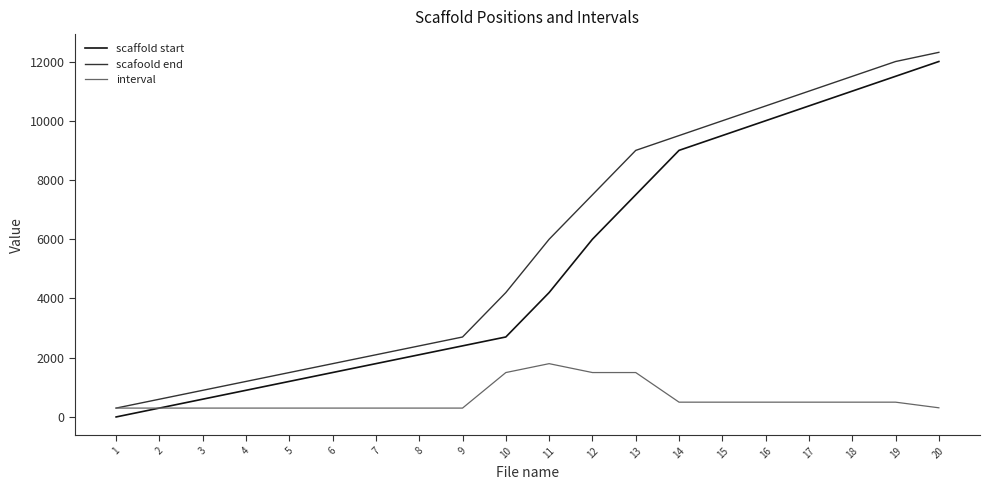

What is the difference between the maximum and minimum values in the scafoold end series?

12010